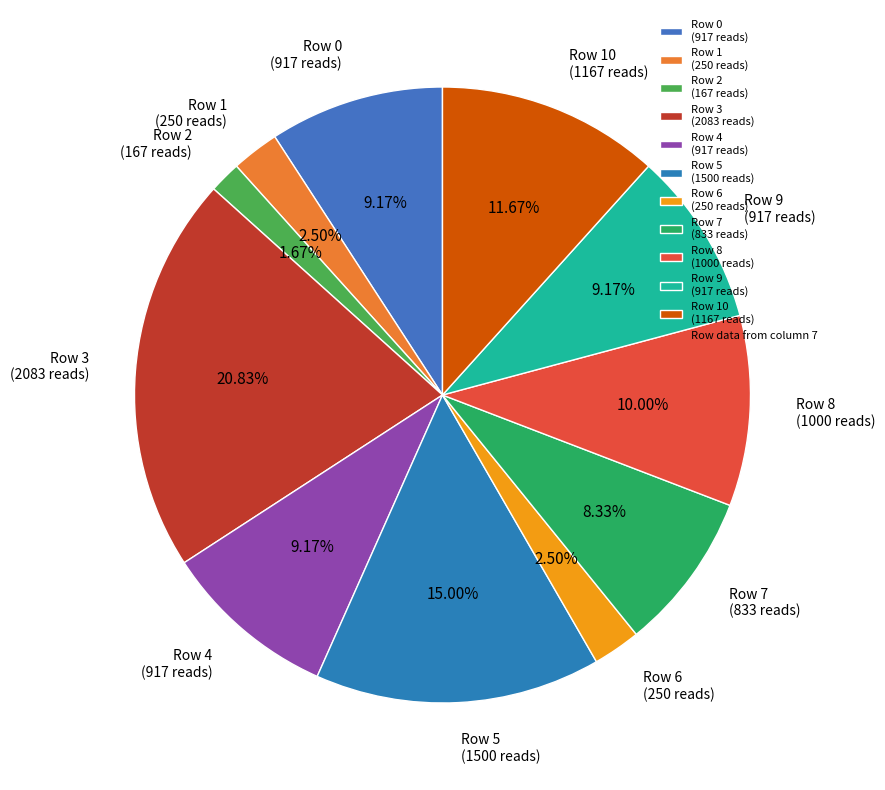

Combined, do Row 5 (1500 reads) and Row 3 (2083 reads) account for over 50%?

No